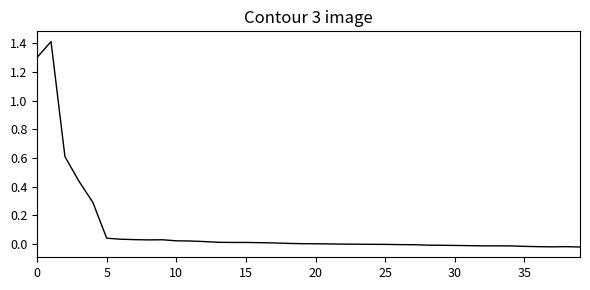

What is the maximum value shown in the chart?

1.4